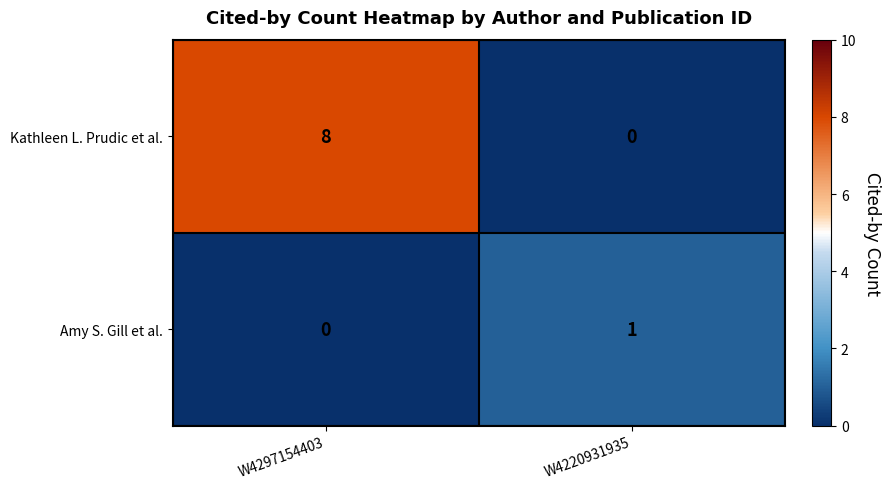

What is the total value across all series at W4297154403?

8